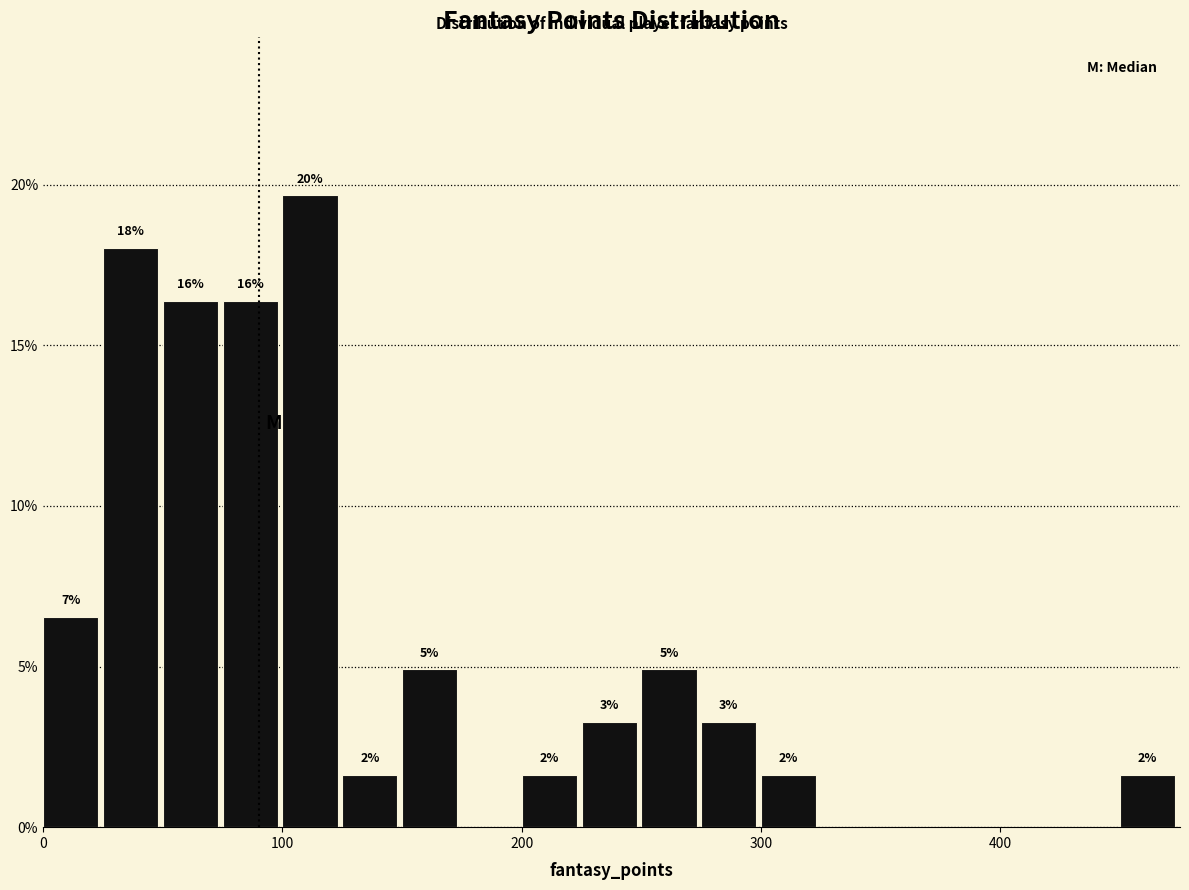

Read against the x-axis, roughly where is the centre of the tallest bar?

110